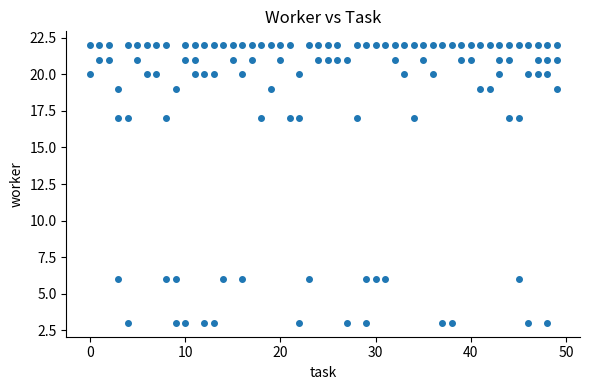

What is the range of X values (max minus min)?

49